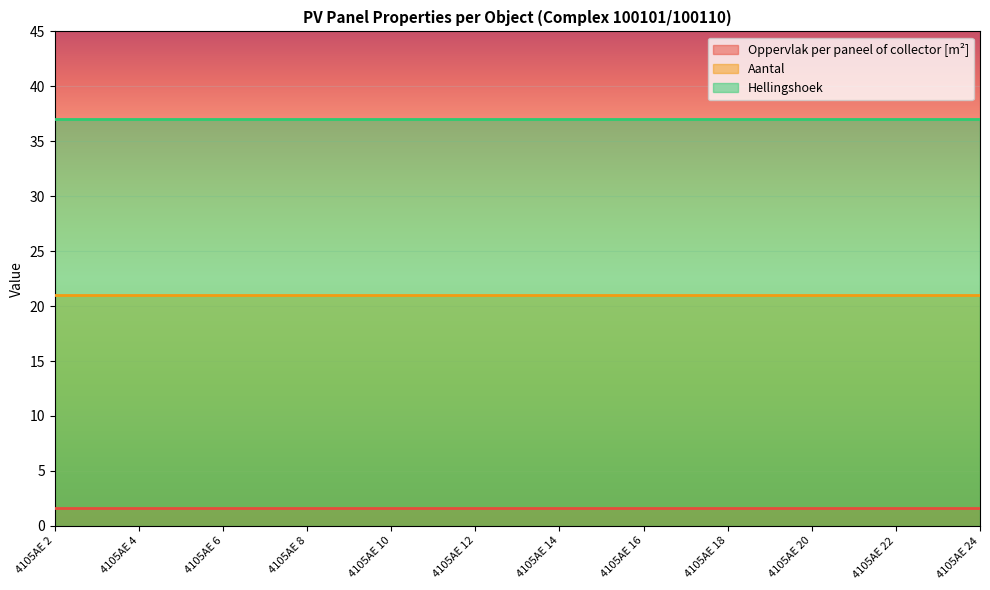

The Oppervlak per paneel of collector [m²] series shows 1.7 at 4105AE 20. True or false?

True